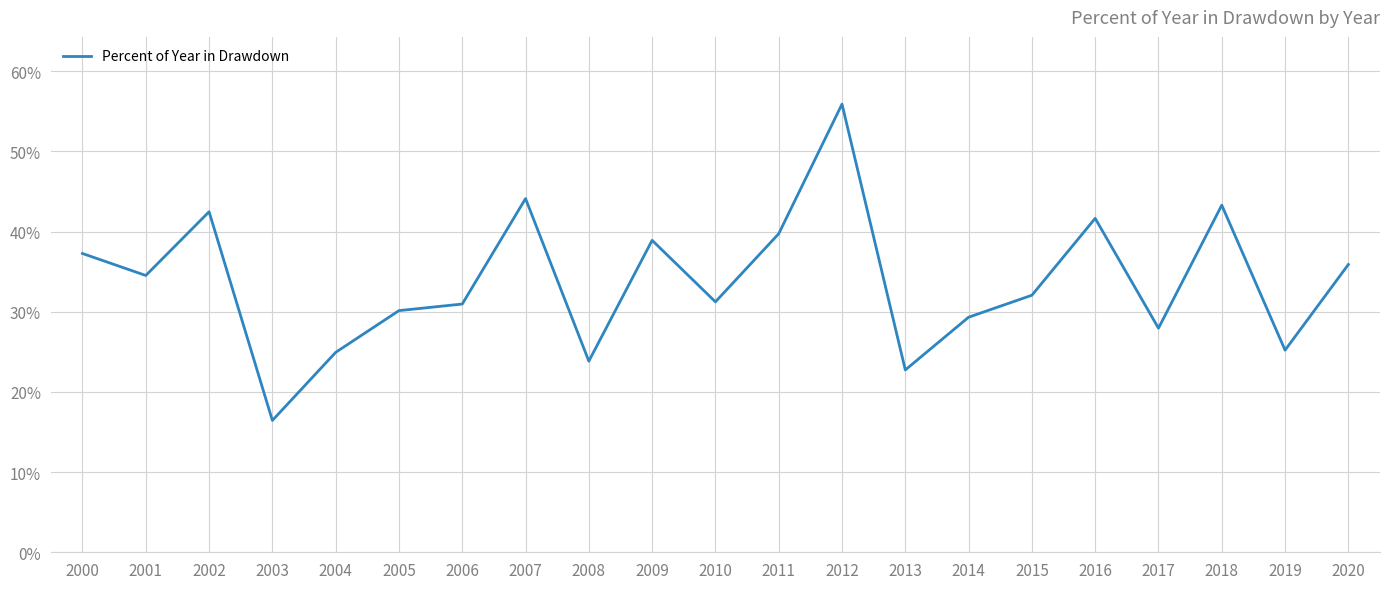

At which category does the data reach its first local valley?

2001